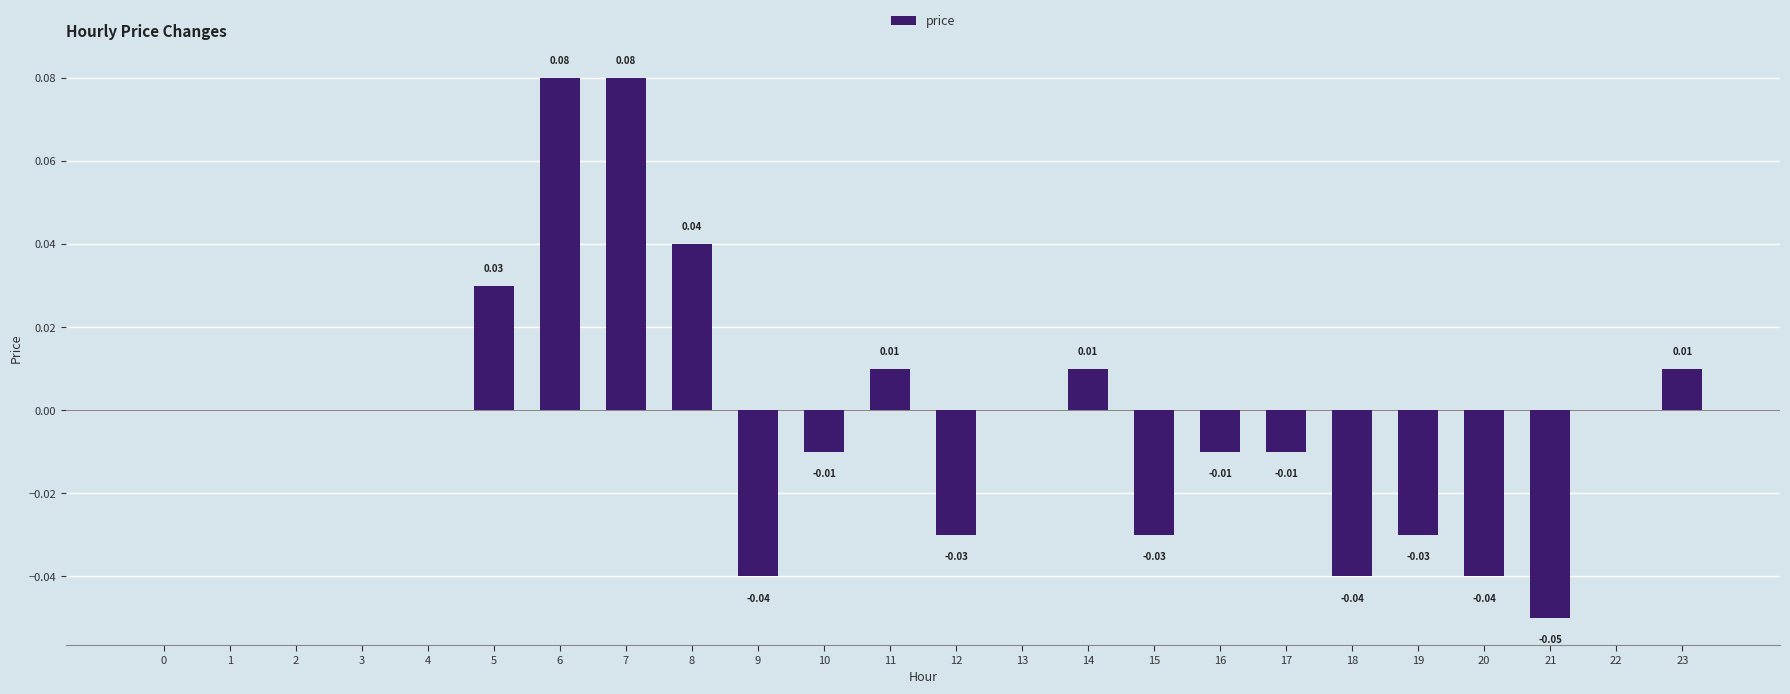

Which has a higher value, 23 or 2?

23